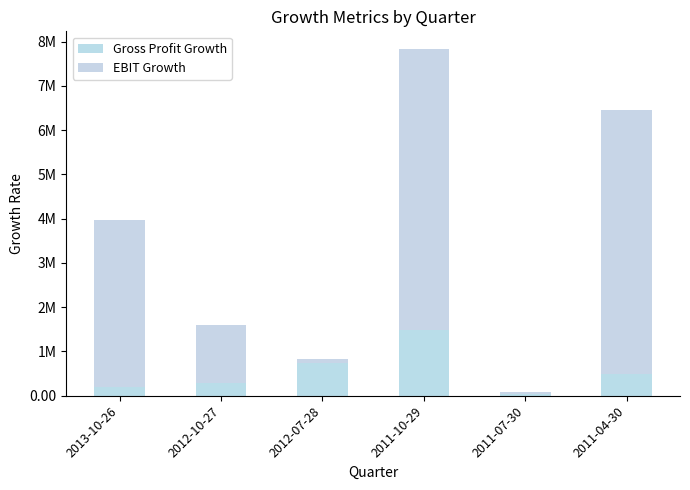

Does the chart contain stacked bars?

Yes